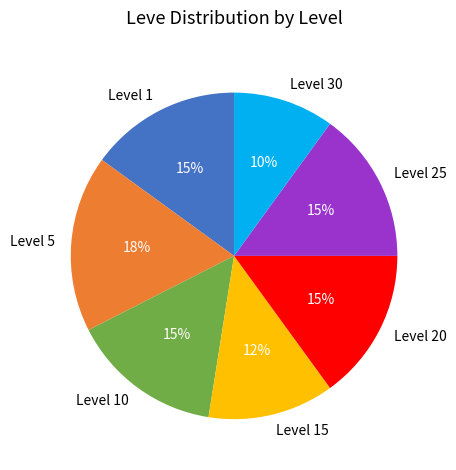

Which has a higher value, Level 25 or Level 30?

Level 25